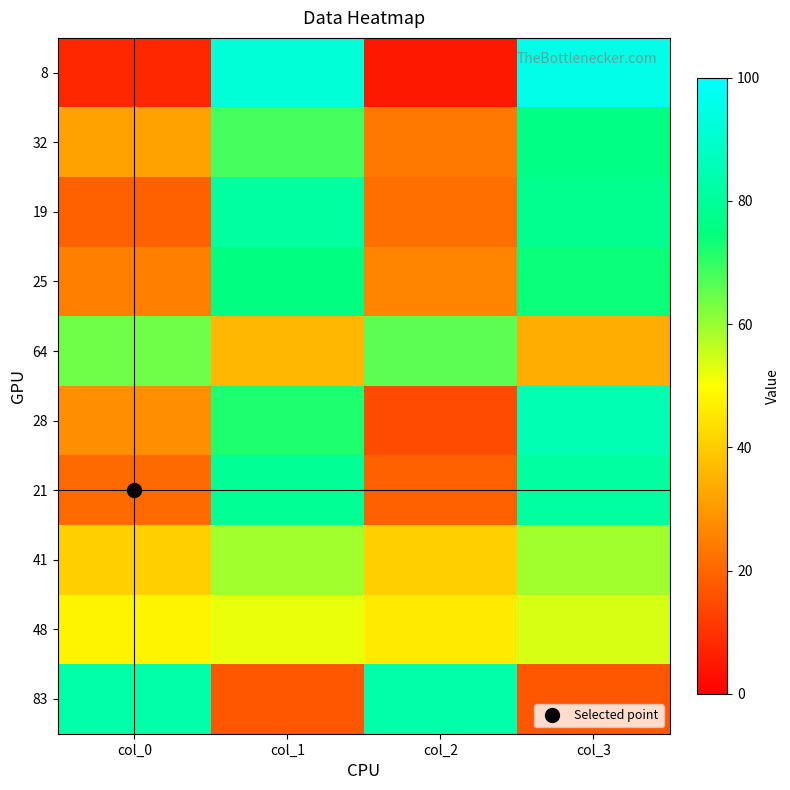

What is the greatest value displayed?

95